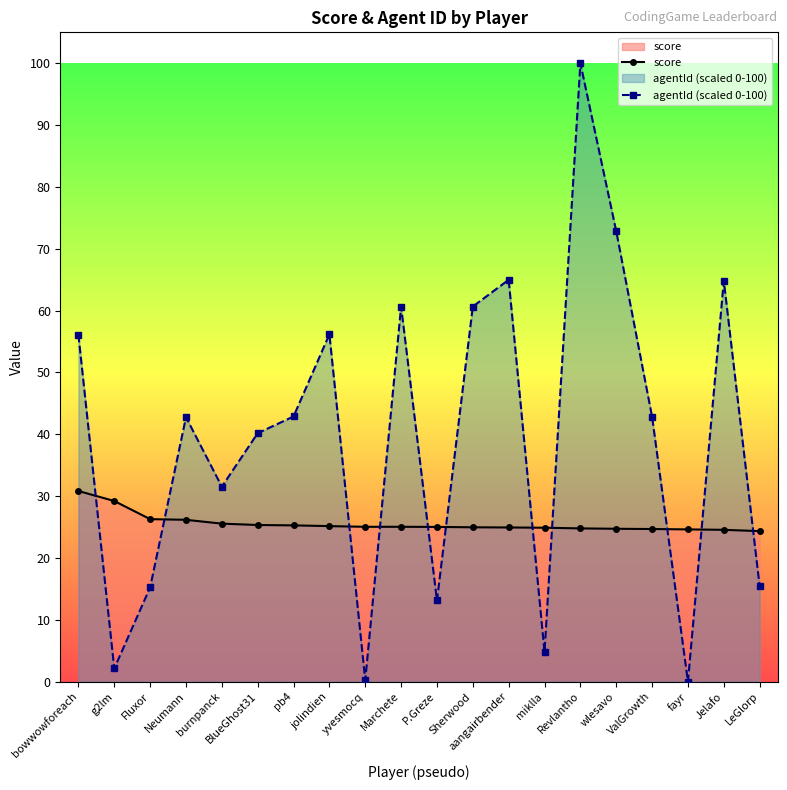

Rank the categories by score value from highest to lowest.

bowwowforeach, g2lm, Fluxor, Neumann, burnpanck, BlueGhost31, pb4, jolindien, yvesmocq, Marchete, P.Greze, Sherwood, aangairbender, miklla, Revlantho, wlesavo, ValGrowth, fayr, Jelafo, LeGlorp